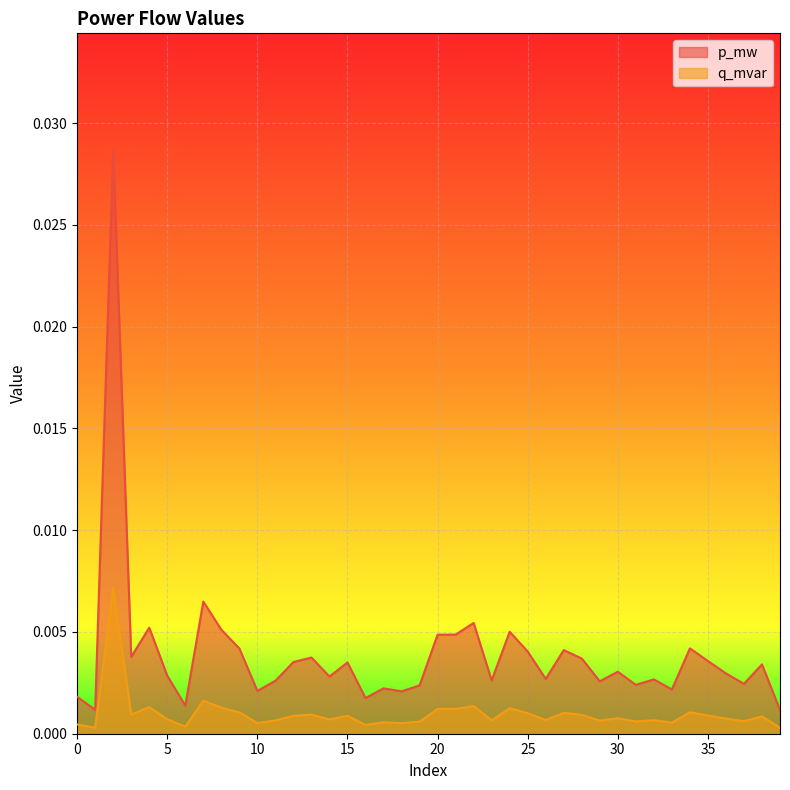

List the series in order of their peak value, lowest first.

q_mvar, p_mw